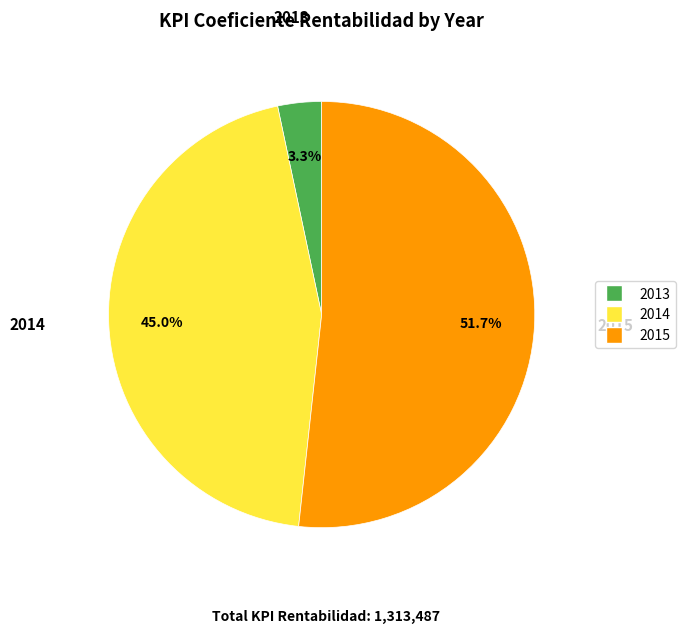

To the nearest percent, what is the difference between the largest and smallest slice percentages?

48%